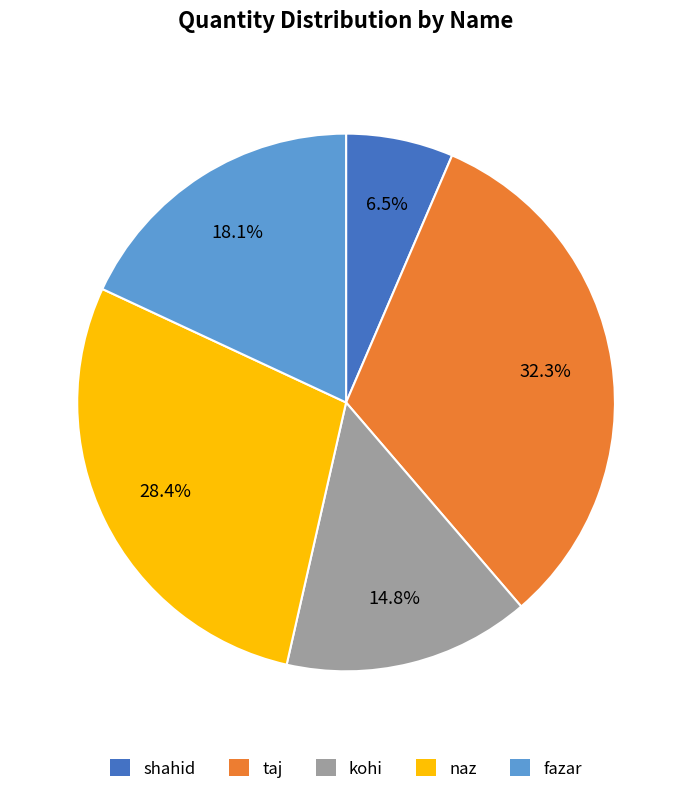

Is shahid the majority of the pie?

No